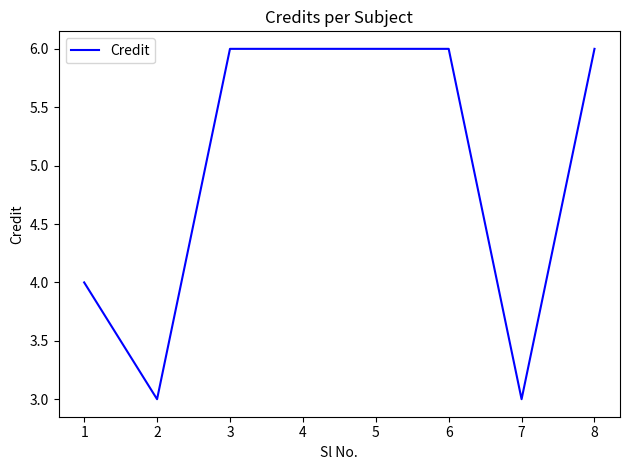

What is the minimum value shown in the chart?

3